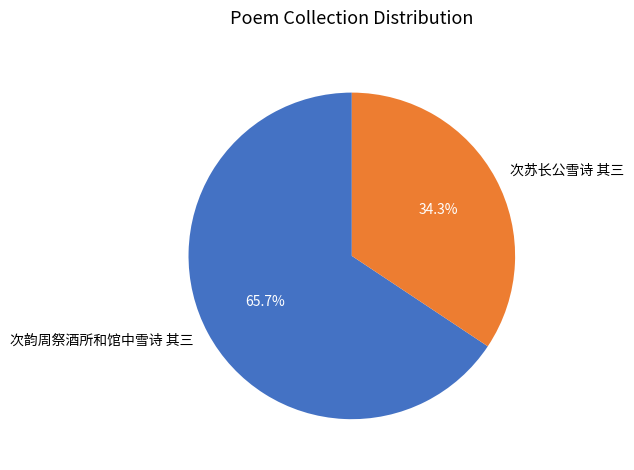

Which slice is the smallest?

次苏长公雪诗 其三